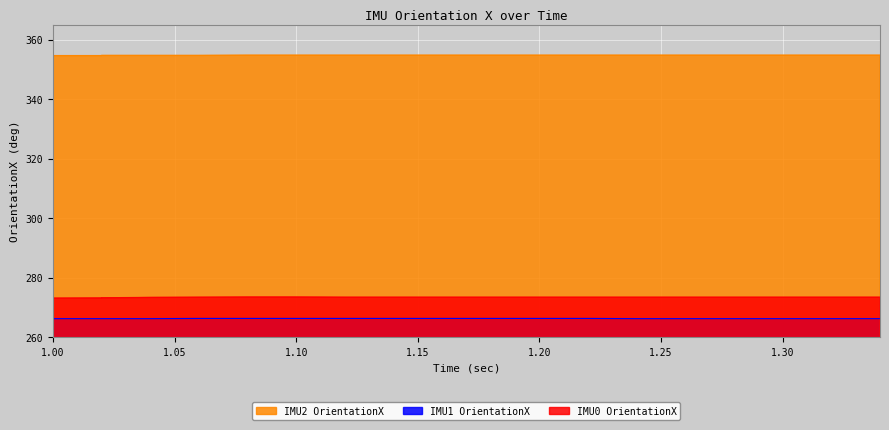

True or false: IMU2 OrientationX has a value of 617.4 at 1.26.

False